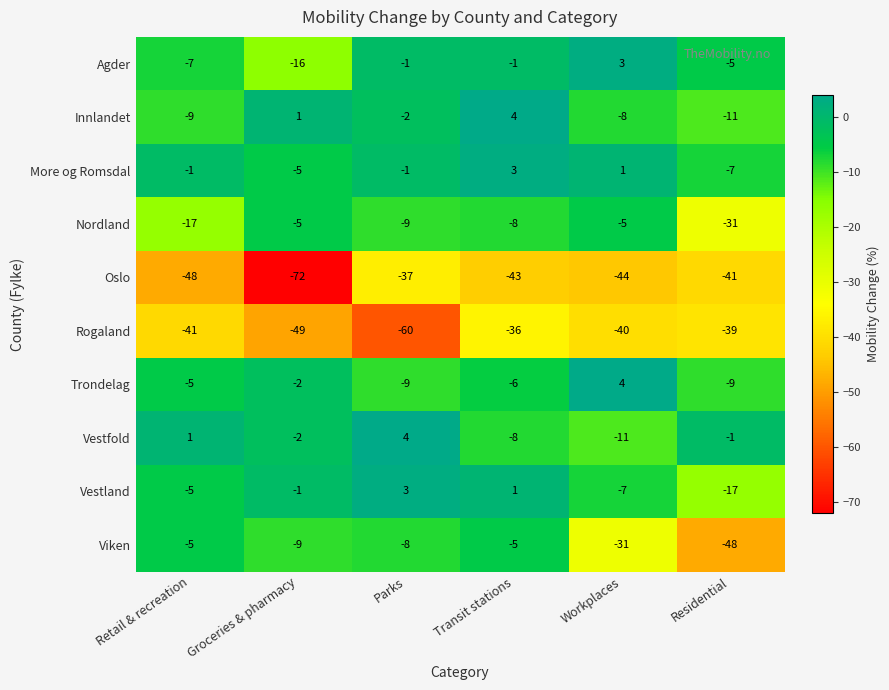

The value of Rogaland at Residential is -39. True or false?

True